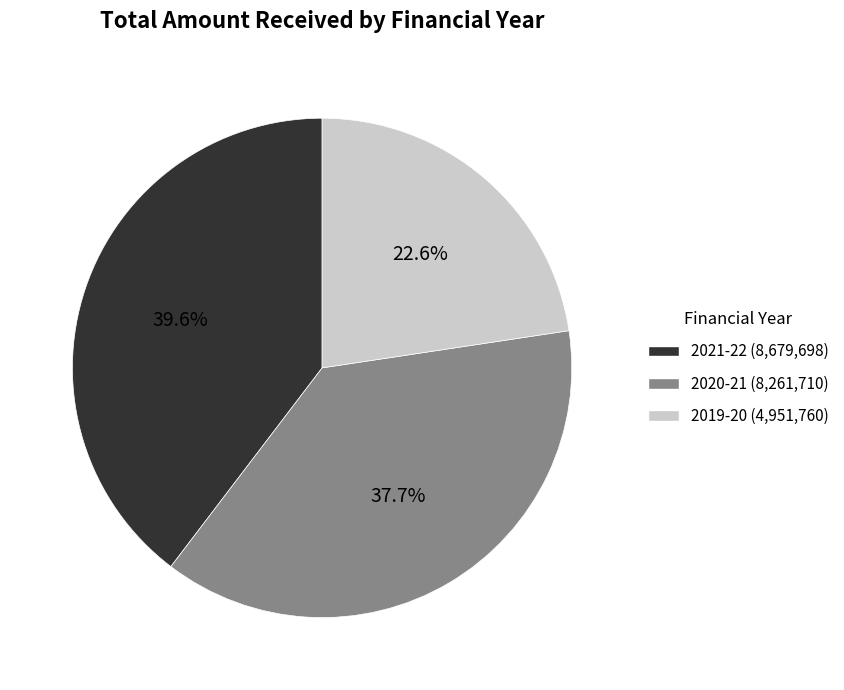

To the nearest percent, what portion does 2021-22 represent?

40%